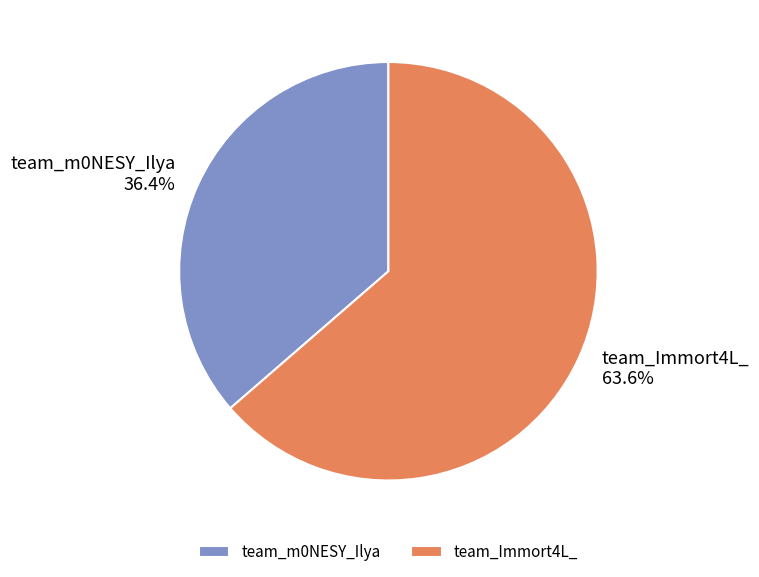

To the nearest percent, what portion does team_m0NESY_Ilya represent?

36%